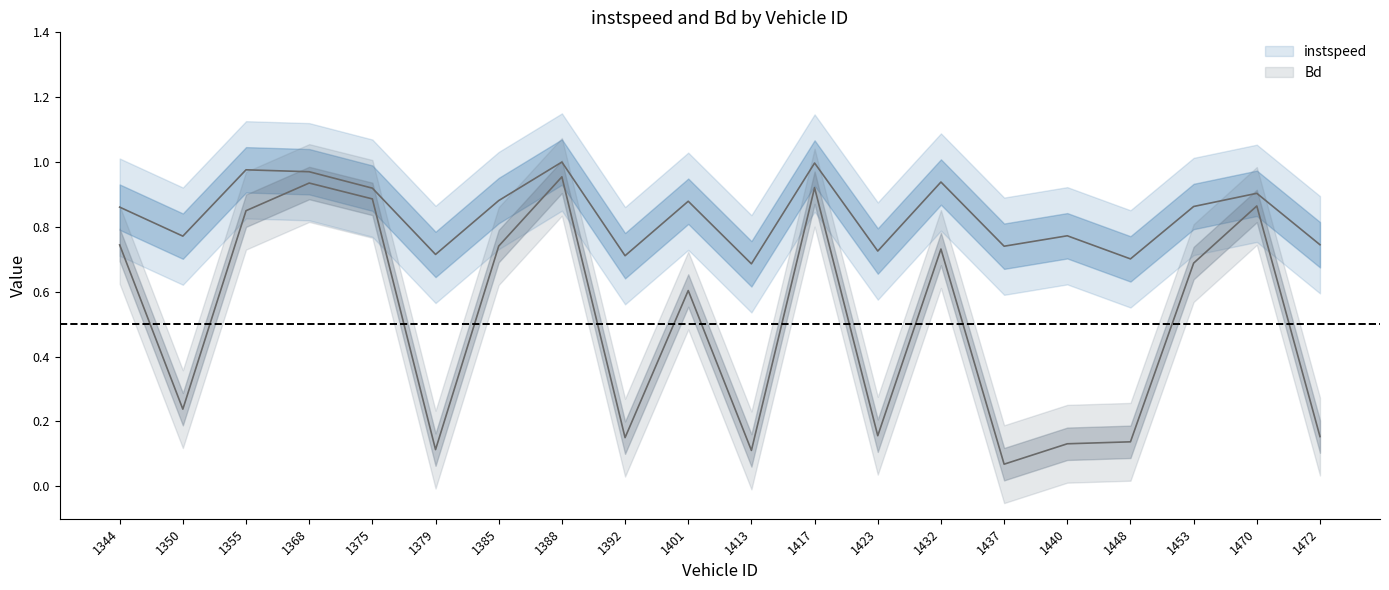

Reading right to left, extract all data points from this chart.

instspeed: 0.7	0.9	0.9	0.7	0.8	0.7	0.9	0.7	1.0	0.7	0.9	0.7	1.0	0.9	0.7	0.9	1.0	1.0	0.8	0.9
Bd: 0.2	0.9	0.7	0.1	0.1	0.1	0.7	0.2	0.9	0.1	0.6	0.2	1.0	0.7	0.1	0.9	0.9	0.8	0.2	0.7